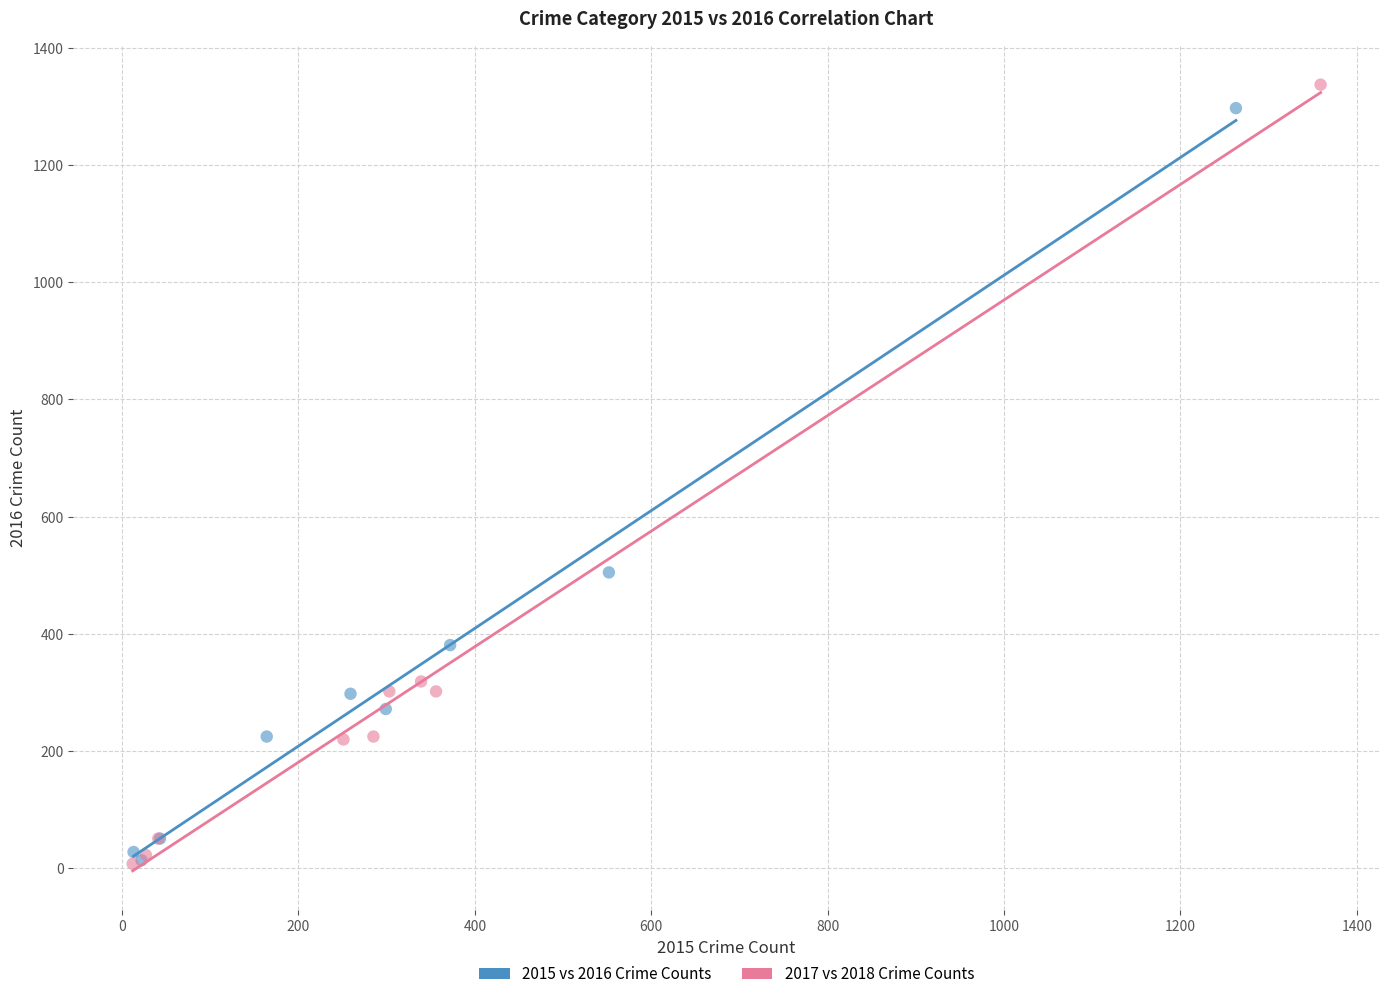

Which series has the largest Y range (max minus min)?

2017 vs 2018 Crime Counts